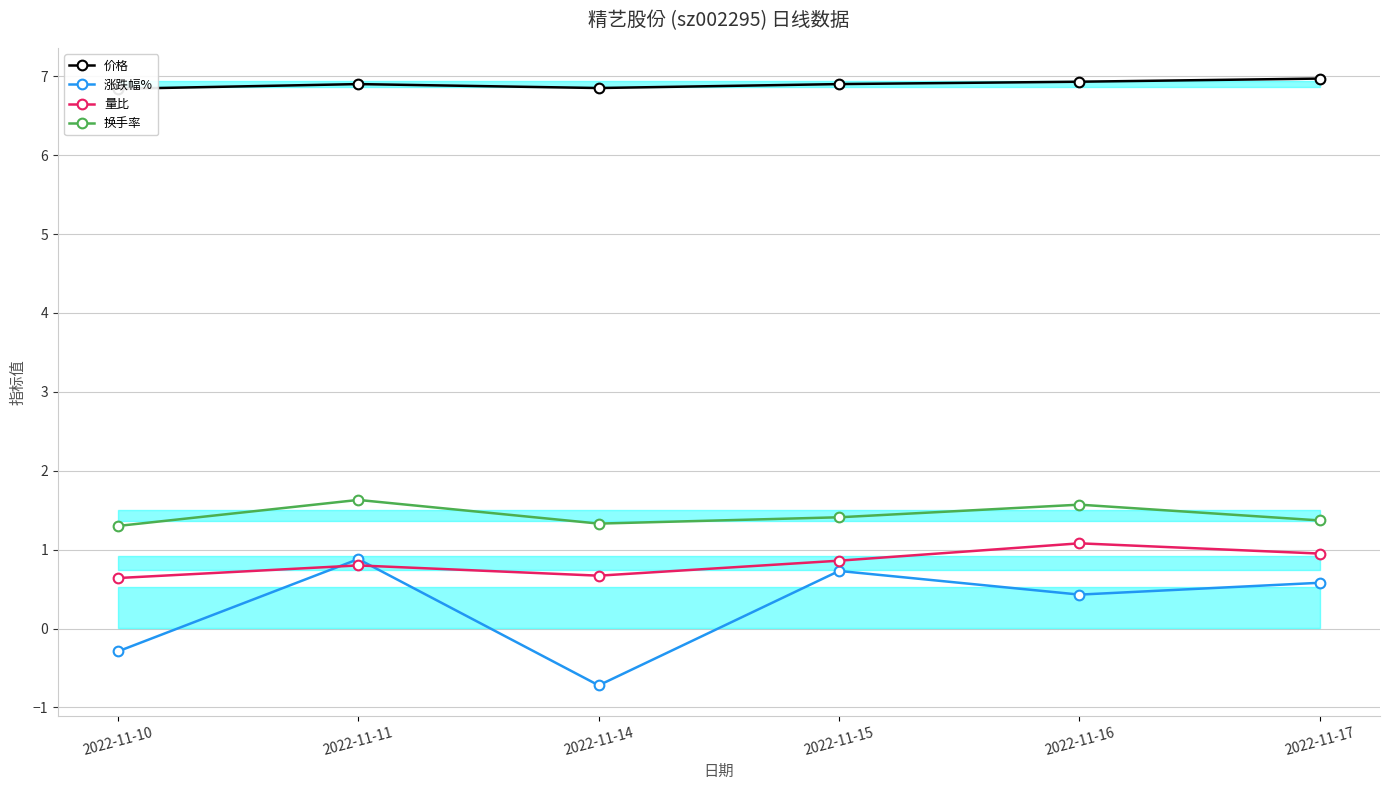

Where is the first local minimum for 涨跌幅%?

2022-11-14